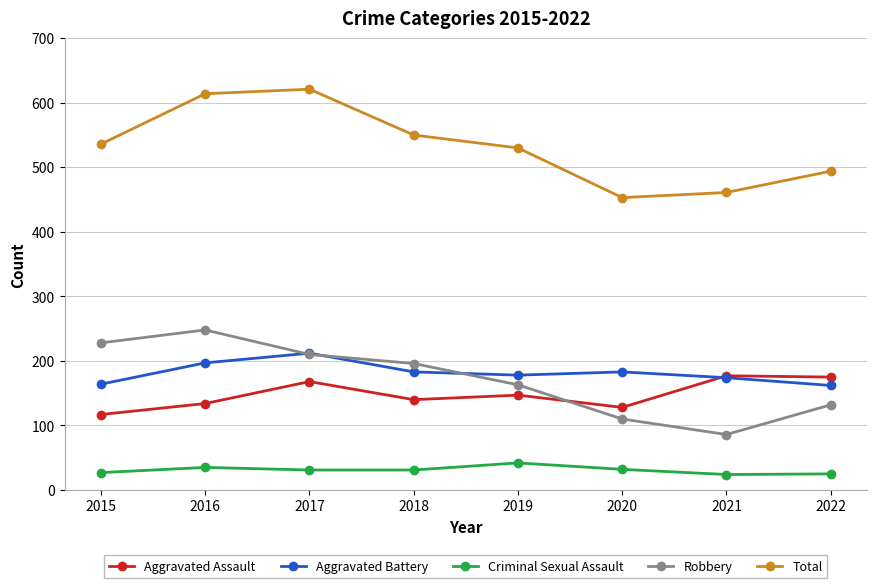

True or false: Aggravated Assault has a value of 177 at 2021.

True